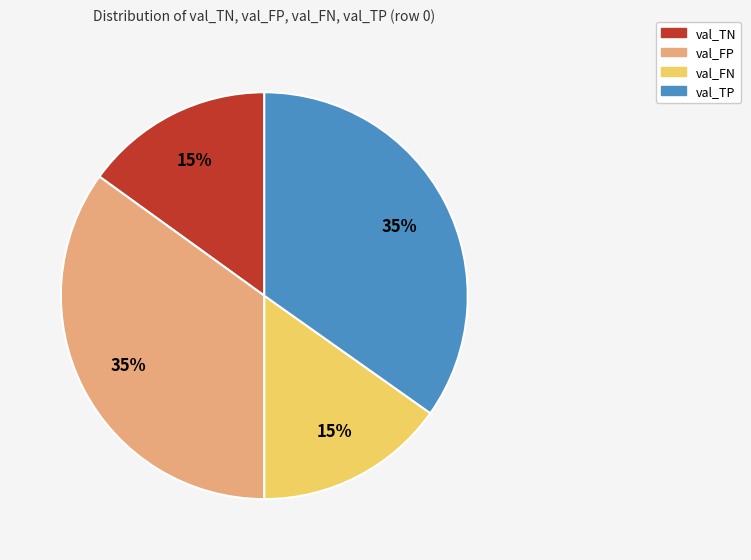

Does val_FP represent more than half of the total?

No